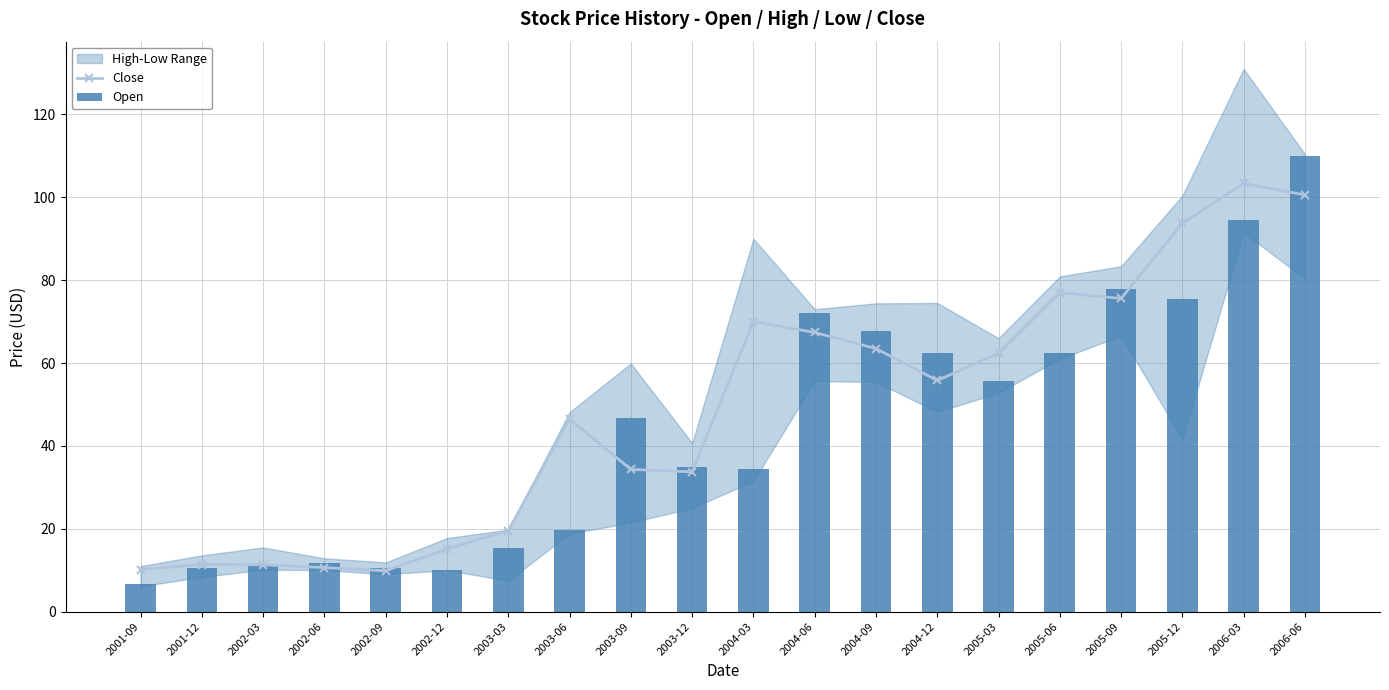

How many data points in Close are above 55?

10